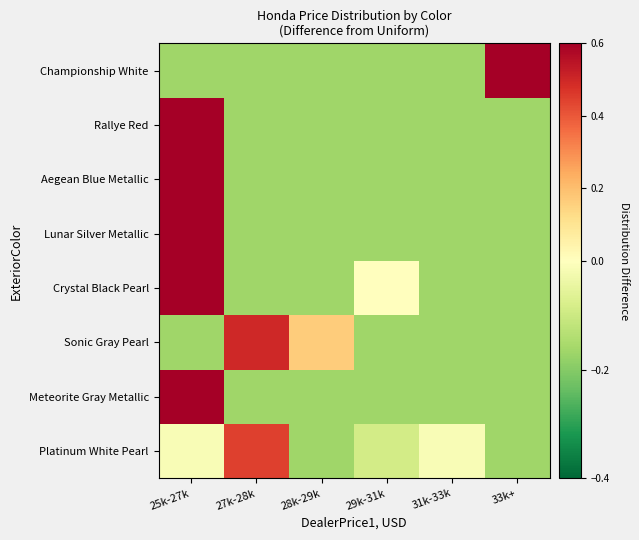

Reading left to right, extract all data points from this chart.

Platinum White Pearl: 25k-27k=-0.0	27k-28k=0.4	28k-29k=-0.2	29k-31k=-0.1	31k-33k=-0.0	33k+=-0.2
Meteorite Gray Metallic: 25k-27k=0.8	27k-28k=-0.2	28k-29k=-0.2	29k-31k=-0.2	31k-33k=-0.2	33k+=-0.2
Sonic Gray Pearl: 25k-27k=-0.2	27k-28k=0.5	28k-29k=0.2	29k-31k=-0.2	31k-33k=-0.2	33k+=-0.2
Crystal Black Pearl: 25k-27k=0.7	27k-28k=-0.2	28k-29k=-0.2	29k-31k=0.0	31k-33k=-0.2	33k+=-0.2
Lunar Silver Metallic: 25k-27k=0.8	27k-28k=-0.2	28k-29k=-0.2	29k-31k=-0.2	31k-33k=-0.2	33k+=-0.2
Aegean Blue Metallic: 25k-27k=0.8	27k-28k=-0.2	28k-29k=-0.2	29k-31k=-0.2	31k-33k=-0.2	33k+=-0.2
Rallye Red: 25k-27k=0.8	27k-28k=-0.2	28k-29k=-0.2	29k-31k=-0.2	31k-33k=-0.2	33k+=-0.2
Championship White: 25k-27k=-0.2	27k-28k=-0.2	28k-29k=-0.2	29k-31k=-0.2	31k-33k=-0.2	33k+=0.8